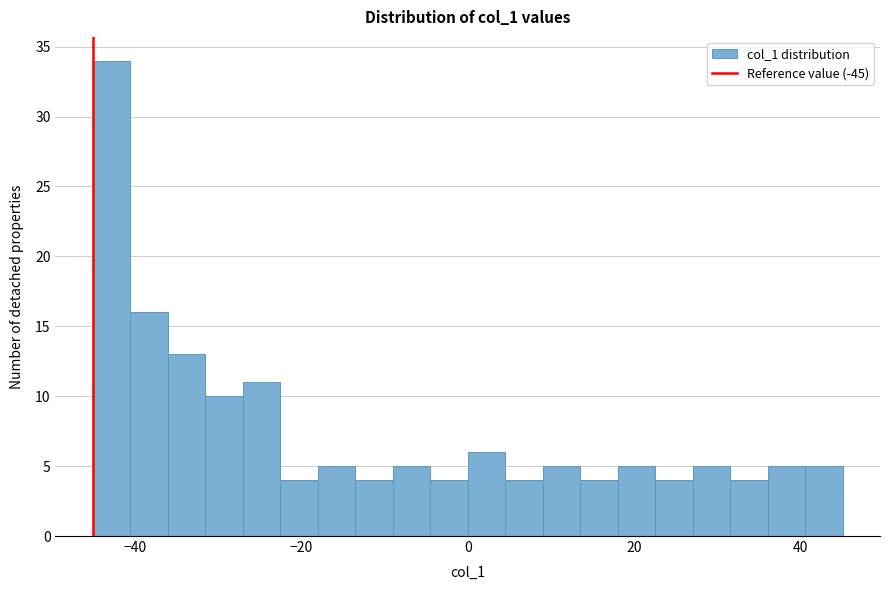

Read against the x-axis, roughly where is the centre of the tallest bar?

-42